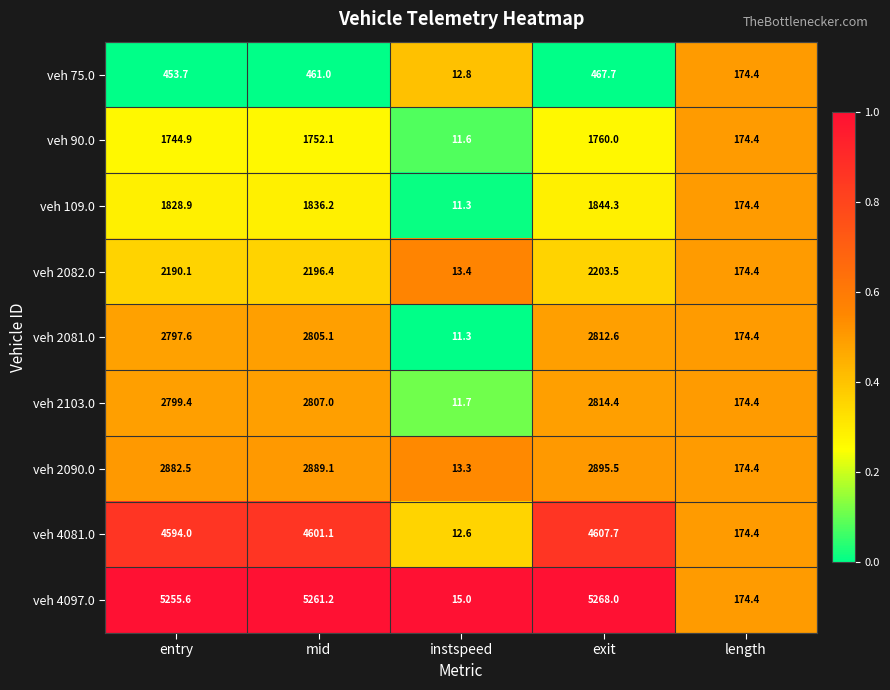

Which series has the largest range (max minus min)?

veh 4097.0